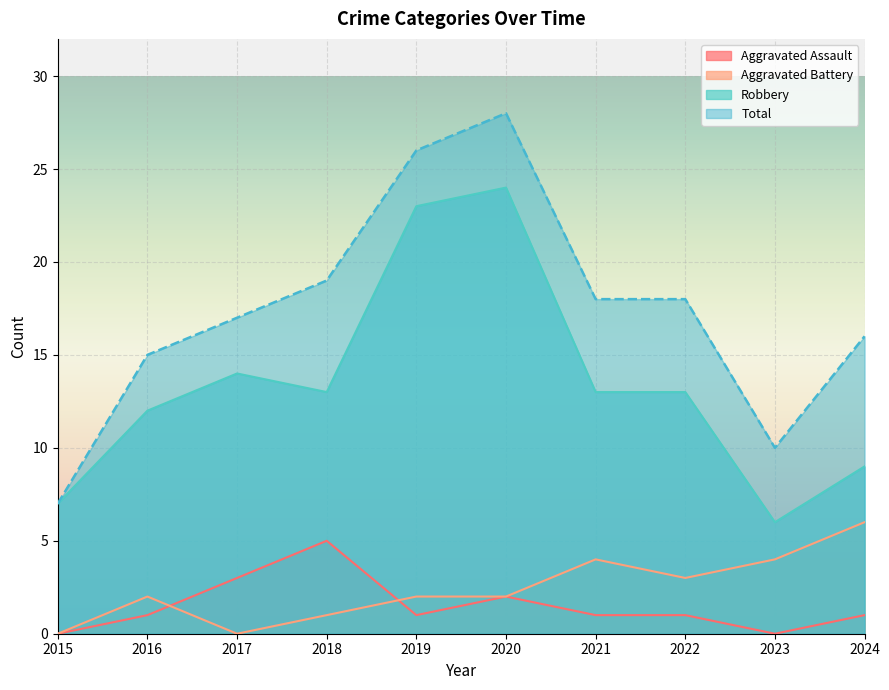

Reading left to right, transcribe all the data shown in this chart.

Aggravated Assault: 2015=0	2016=1	2017=3	2018=5	2019=1	2020=2	2021=1	2022=1	2023=0	2024=1
Aggravated Battery: 2015=0	2016=2	2017=0	2018=1	2019=2	2020=2	2021=4	2022=3	2023=4	2024=6
Robbery: 2015=7	2016=12	2017=14	2018=13	2019=23	2020=24	2021=13	2022=13	2023=6	2024=9
Total: 2015=7	2016=15	2017=17	2018=19	2019=26	2020=28	2021=18	2022=18	2023=10	2024=16